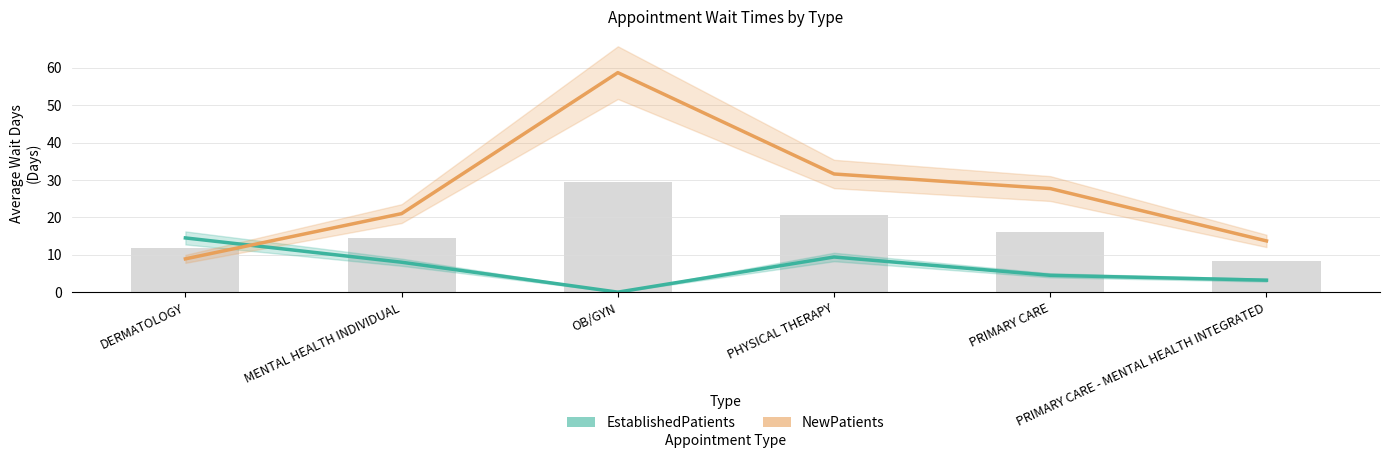

Reading right to left, what are all the values shown in this chart?

EstablishedPatients: 3.2	4.5	9.4	0.0	8.0	14.5
NewPatients: 13.7	27.7	31.6	58.7	21.0	8.9